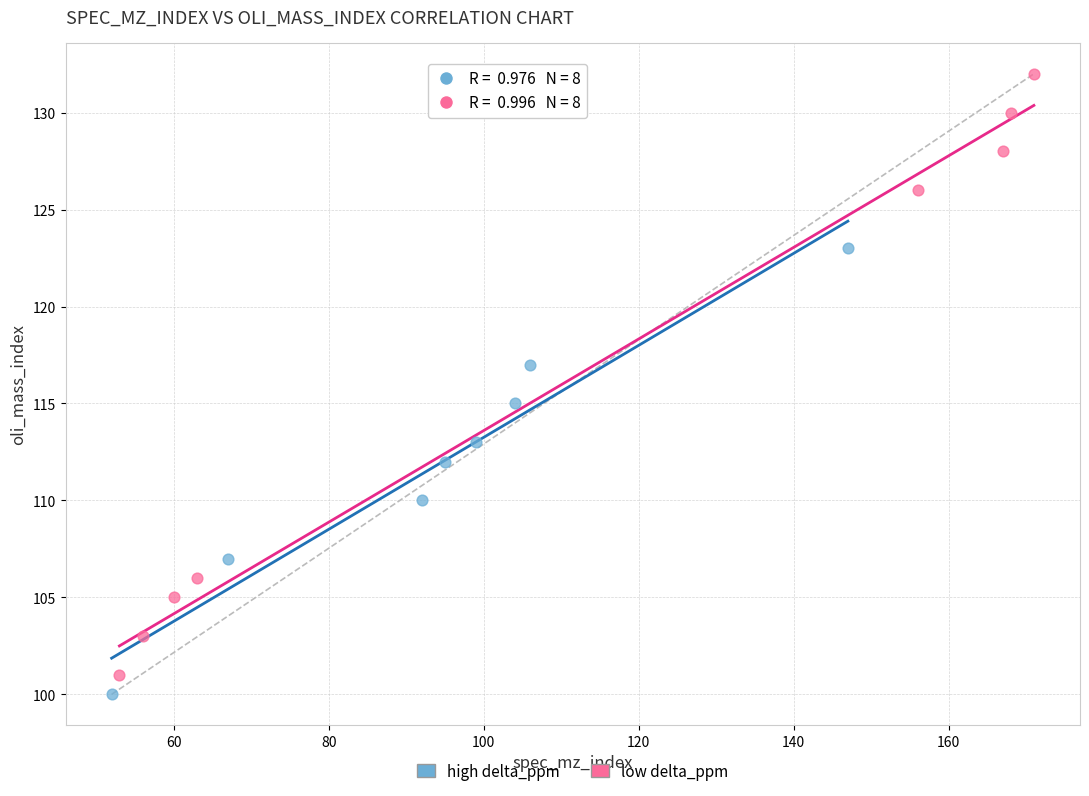

Which series has the widest spread of Y values?

low delta_ppm